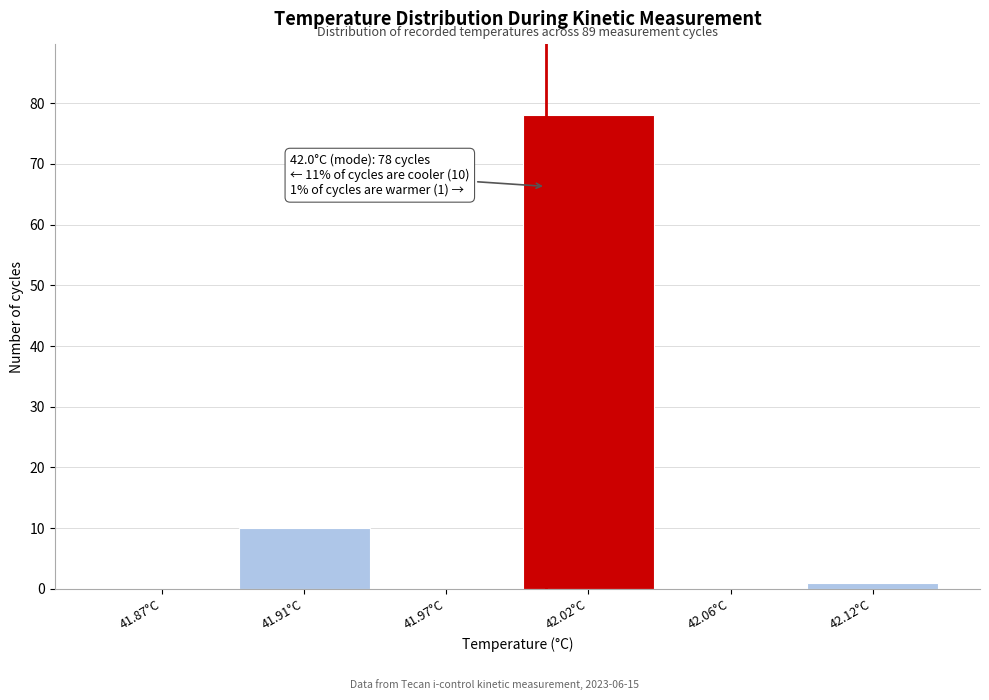

Reading left to right, list all the values displayed in this chart.

41.87°C=0	41.91°C=10	41.97°C=0	42.02°C=78	42.06°C=0	42.12°C=1